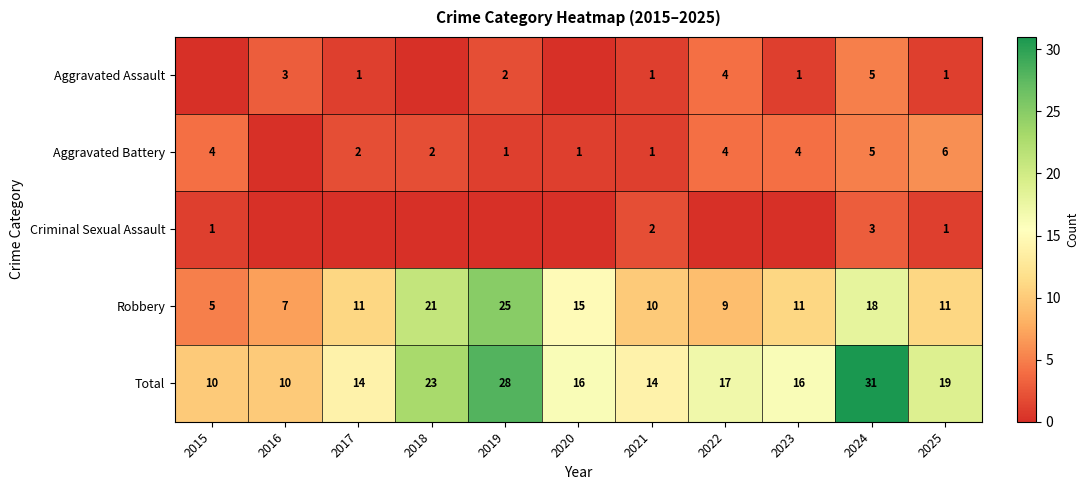

What is the average value of the Robbery series?

13